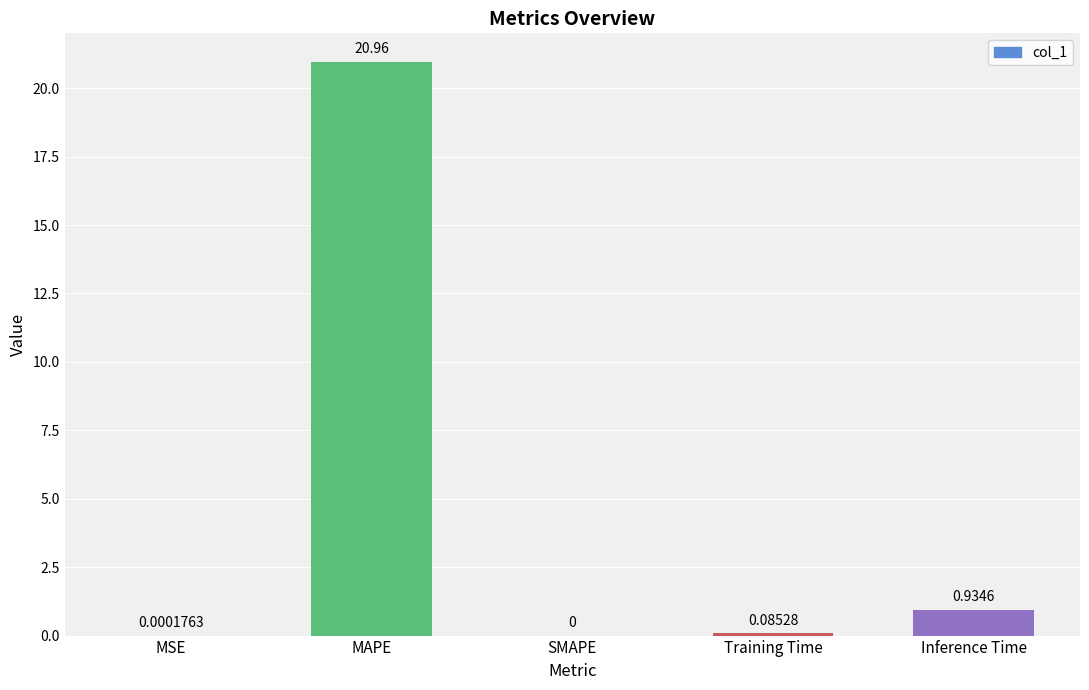

Where is the data nearest to the value 10?

Inference Time